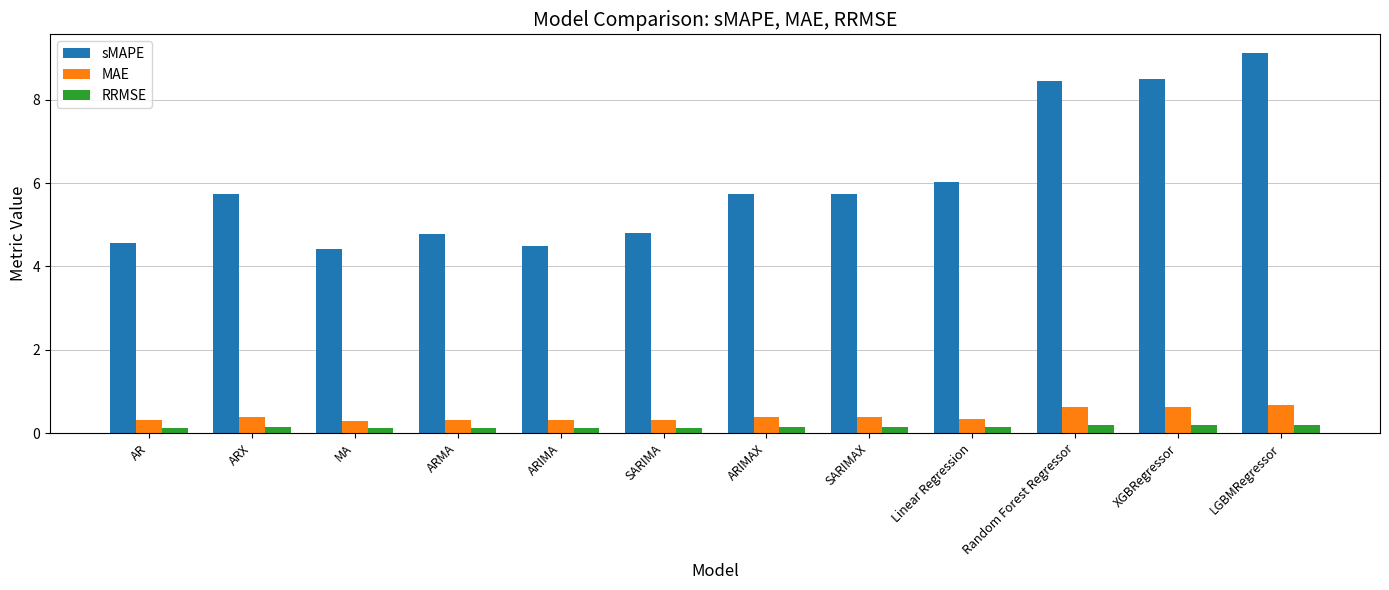

At how many categories does at least one series exceed 4?

12